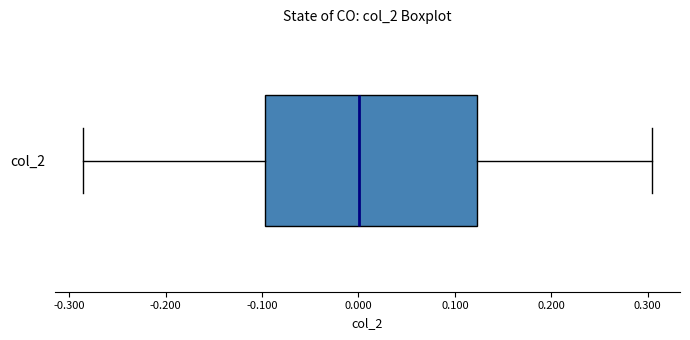

Where is the right edge of the box for col_2 on the x-axis? The values are not printed on the chart, so give them approximately, as read against the axis.

0.12